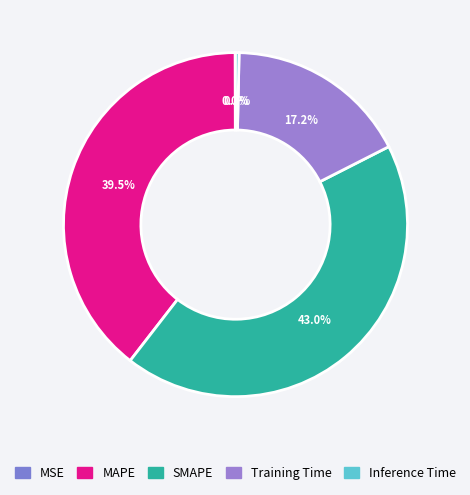

What is the smallest slice in the pie chart?

MSE